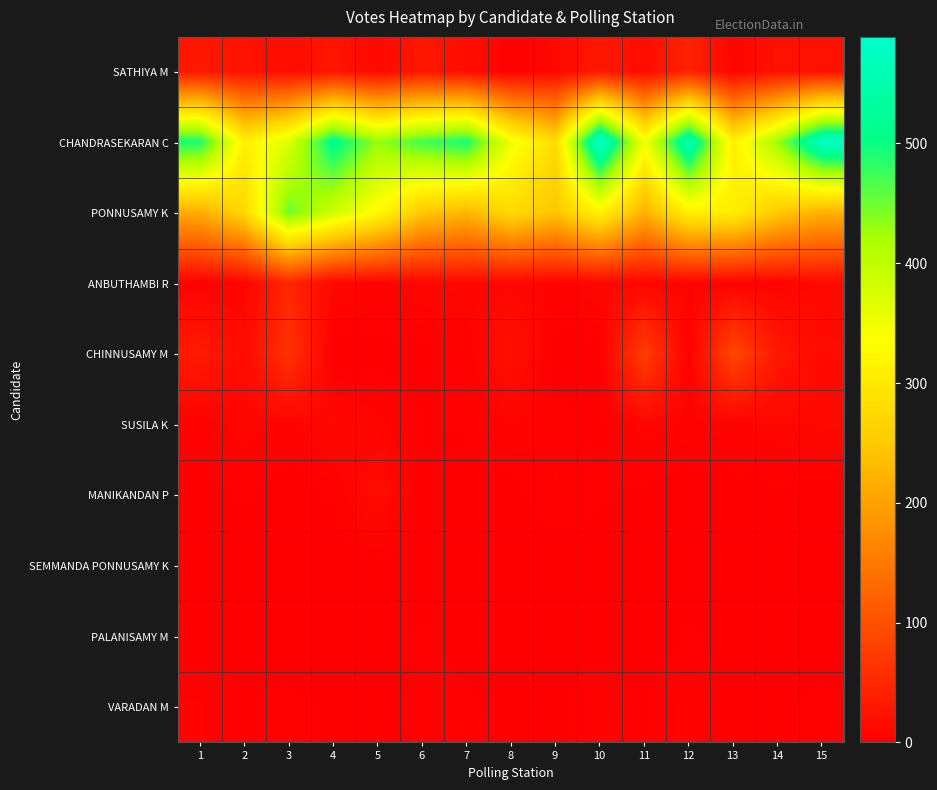

Reading right to left, list all the values displayed in this chart.

SATHIYA M: 15=23	14=22	13=6	12=44	11=16	10=31	9=11	8=2	7=18	6=29	5=11	4=27	3=17	2=24	1=29
CHANDRASEKARAN C: 15=578	14=427	13=311	12=559	11=347	10=589	9=279	8=350	7=495	6=472	5=431	4=516	3=371	2=313	1=493
PONNUSAMY K: 15=220	14=252	13=310	12=314	11=220	10=317	9=245	8=277	7=227	6=249	5=328	4=386	3=451	2=273	1=215
ANBUTHAMBI R: 15=13	14=6	13=5	12=7	11=8	10=10	9=6	8=10	7=10	6=10	5=6	4=11	3=48	2=7	1=4
CHINNUSAMY M: 15=14	14=30	13=88	12=2	11=76	10=1	9=0	8=21	7=4	6=1	5=1	4=0	3=63	2=14	1=34
SUSILA K: 15=12	14=10	13=5	12=6	11=9	10=1	9=4	8=7	7=3	6=2	5=8	4=12	3=6	2=9	1=4
MANIKANDAN P: 15=0	14=1	13=1	12=0	11=1	10=3	9=5	8=1	7=0	6=0	5=17	4=3	3=0	2=3	1=1
SEMMANDA PONNUSAMY K: 15=0	14=0	13=0	12=0	11=1	10=0	9=0	8=1	7=0	6=0	5=1	4=0	3=2	2=0	1=1
PALANISAMY M: 15=1	14=1	13=0	12=3	11=0	10=0	9=1	8=0	7=1	6=3	5=1	4=0	3=1	2=2	1=0
VARADAN M: 15=3	14=2	13=0	12=6	11=2	10=6	9=1	8=1	7=3	6=3	5=0	4=2	3=3	2=2	1=5